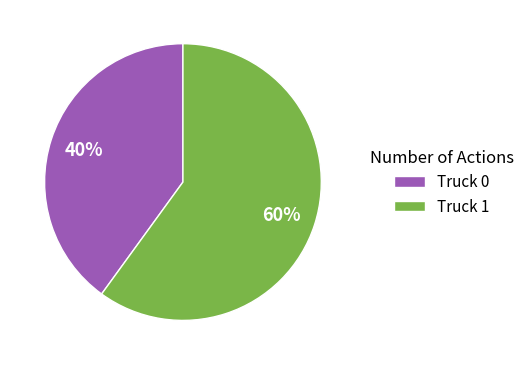

Does Truck 1 represent more than half of the total?

Yes